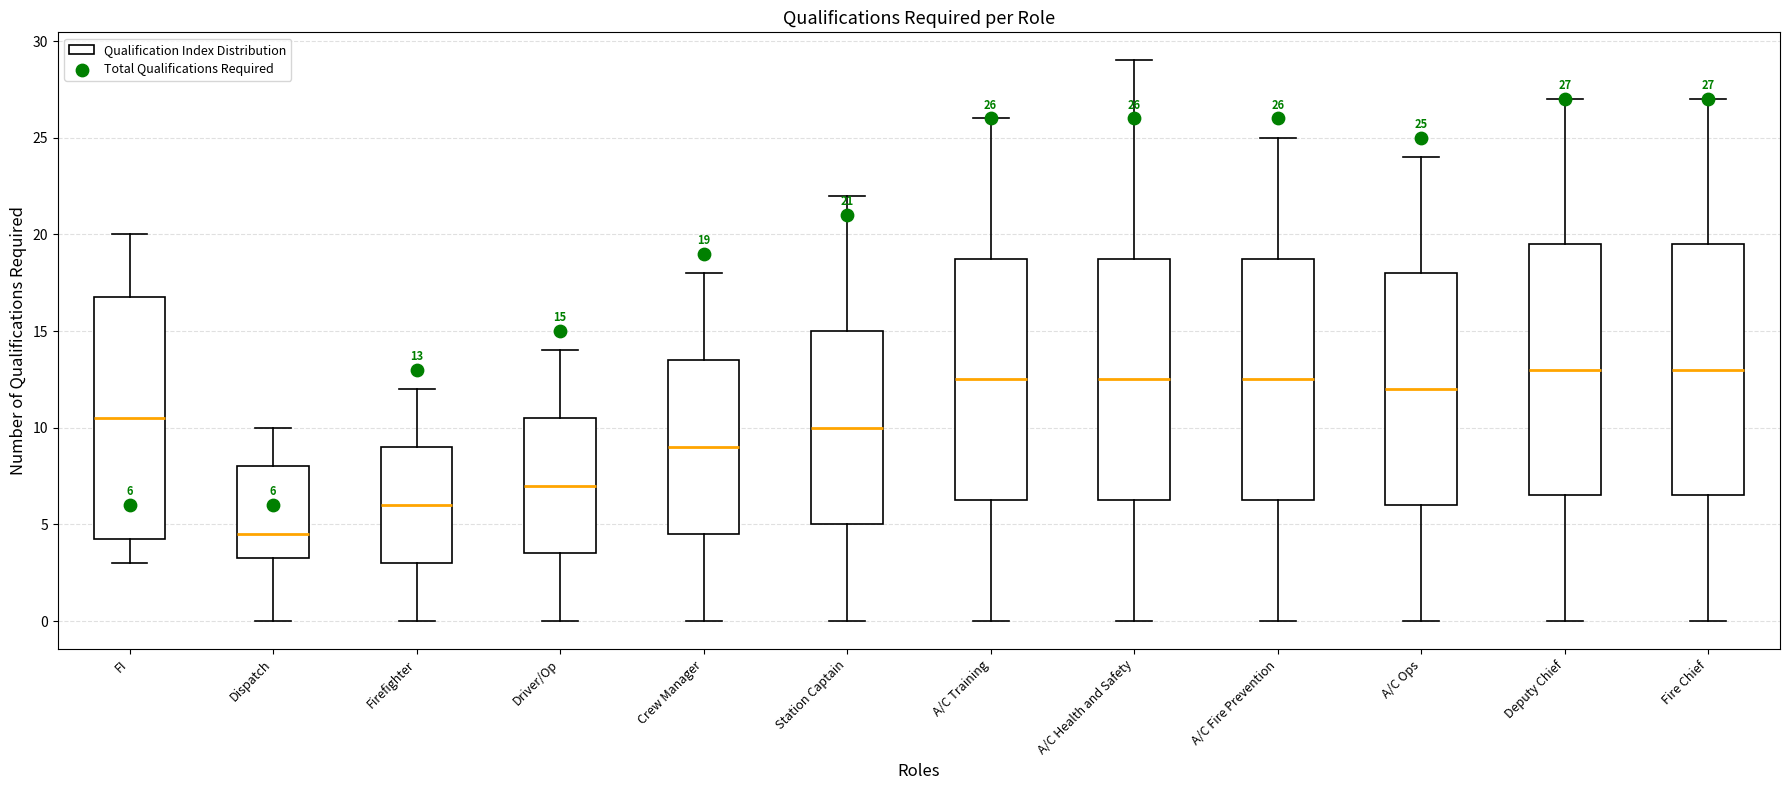

Which box's median line is the lowest?

Dispatch